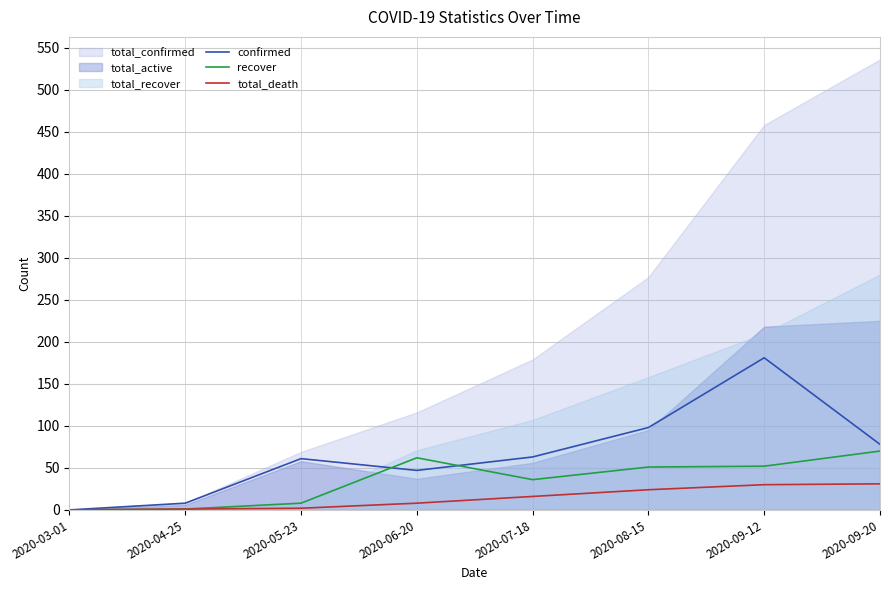

What is the approximate value of recover at 2020-07-18, to the nearest 10?

40